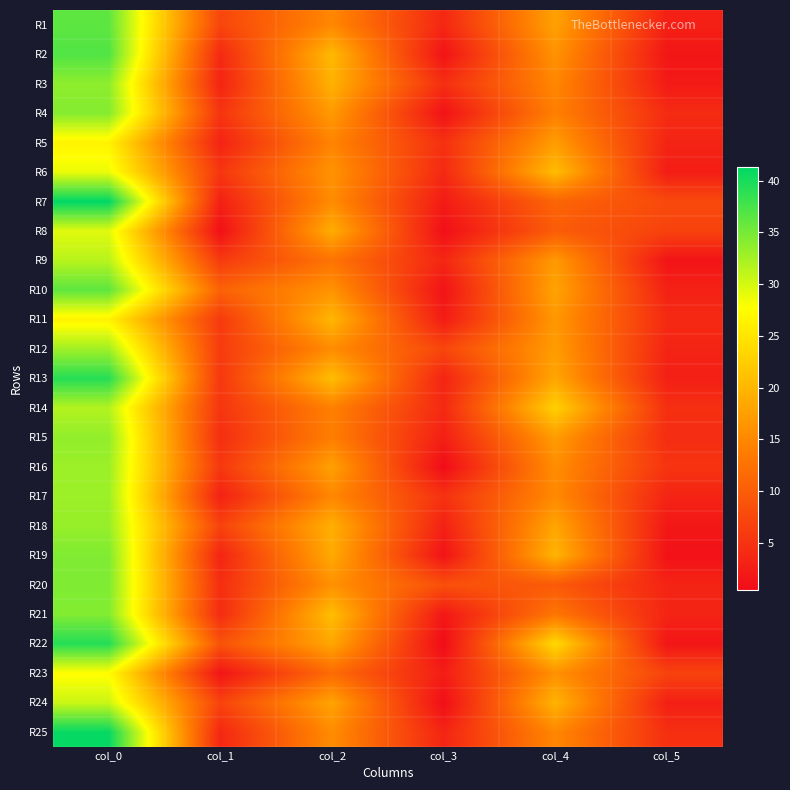

What is the difference between the highest and lowest values at col_1?

9.8